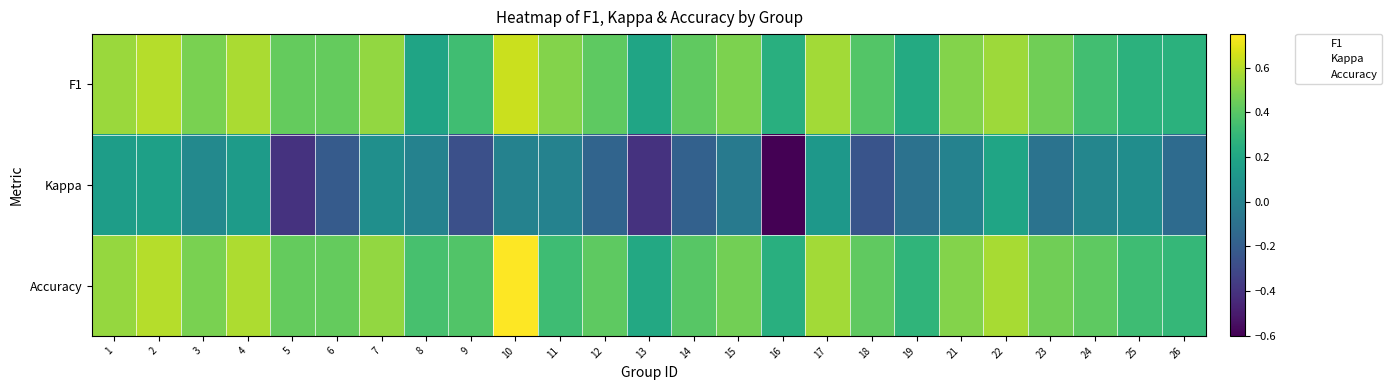

Rank the series by their maximum value, from highest to lowest.

Accuracy, F1, Kappa